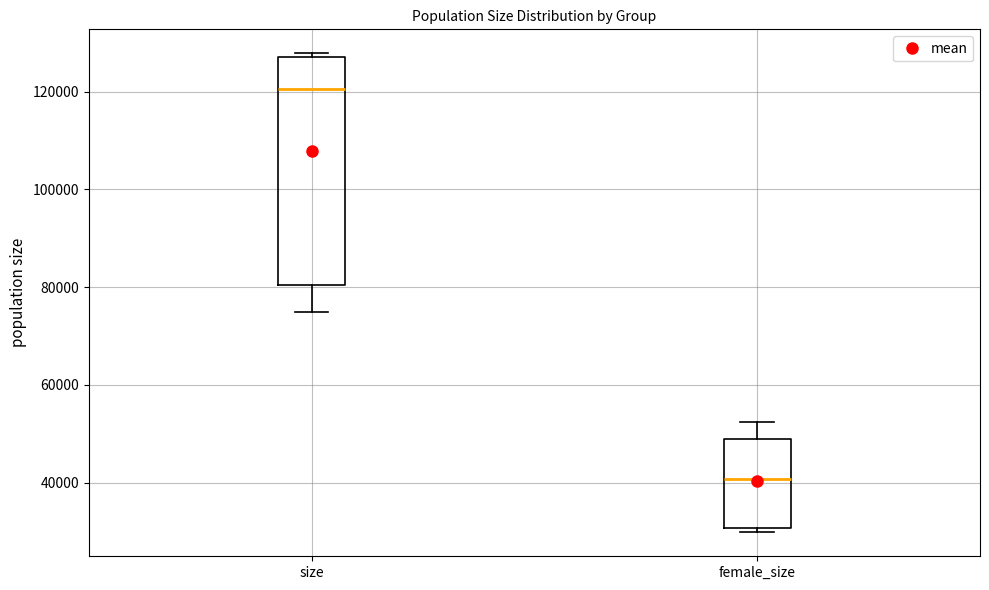

Reading left to right, read every box against the y-axis: the position of its median line, the range the box covers, and the ends of its whiskers. The values are not printed on the chart, so give them approximately, as read against the axis.

size: median 120000, box 80000 to 128000, whiskers 74000 to 128000 (just above the box's upper edge)
female_size: median 40000, box 30000 to 50000, whiskers 30000 (just below the box's lower edge) to 52000